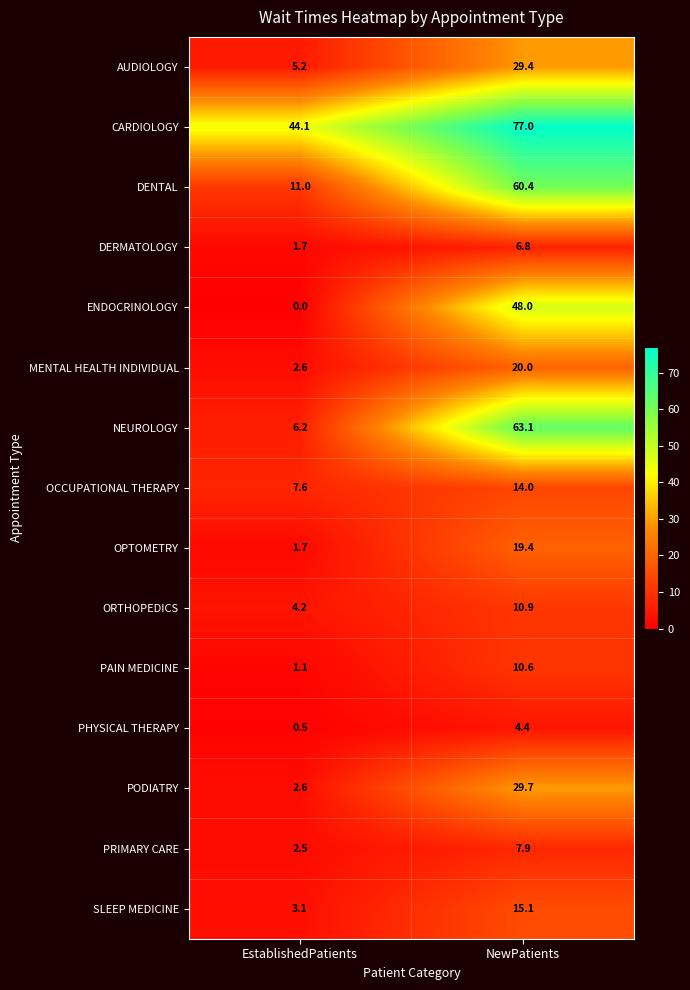

What is the spread (max minus min) of values at EstablishedPatients?

44.1